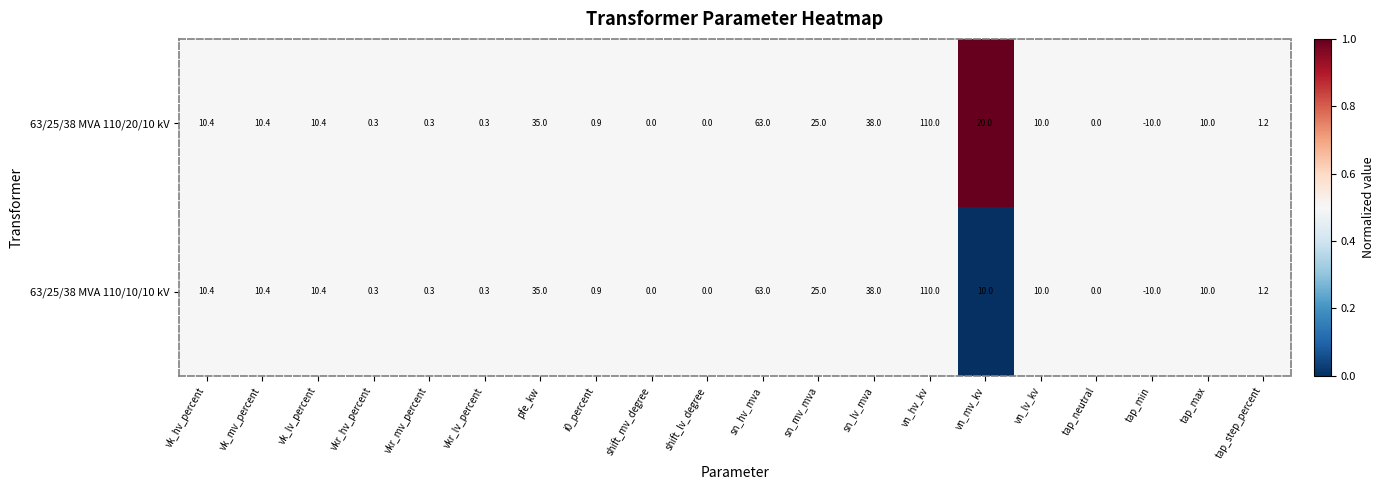

What value does the 63/25/38 MVA 110/10/10 kV series have at vkr_lv_percent?

0.3